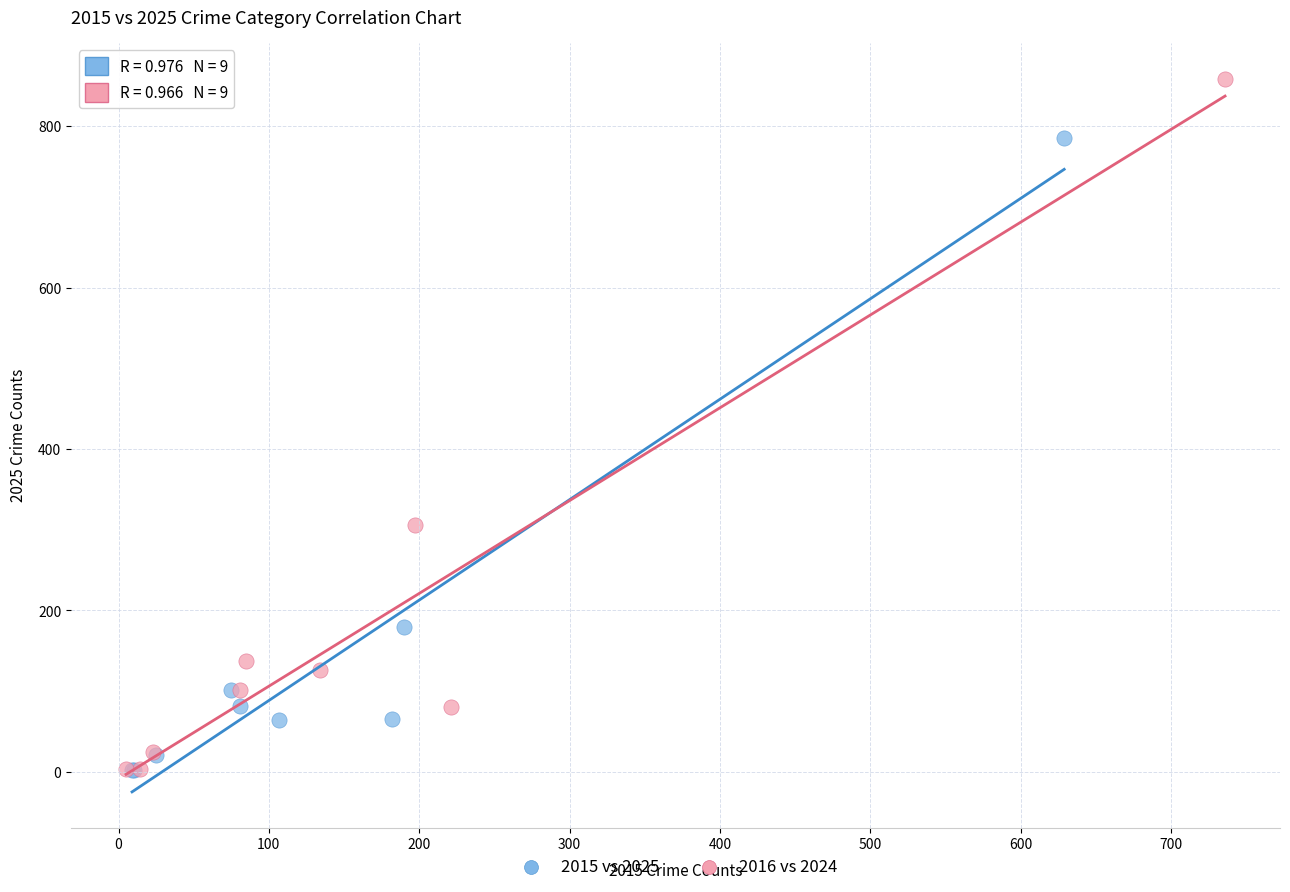

Which series has the largest Y range (max minus min)?

2016 vs 2024